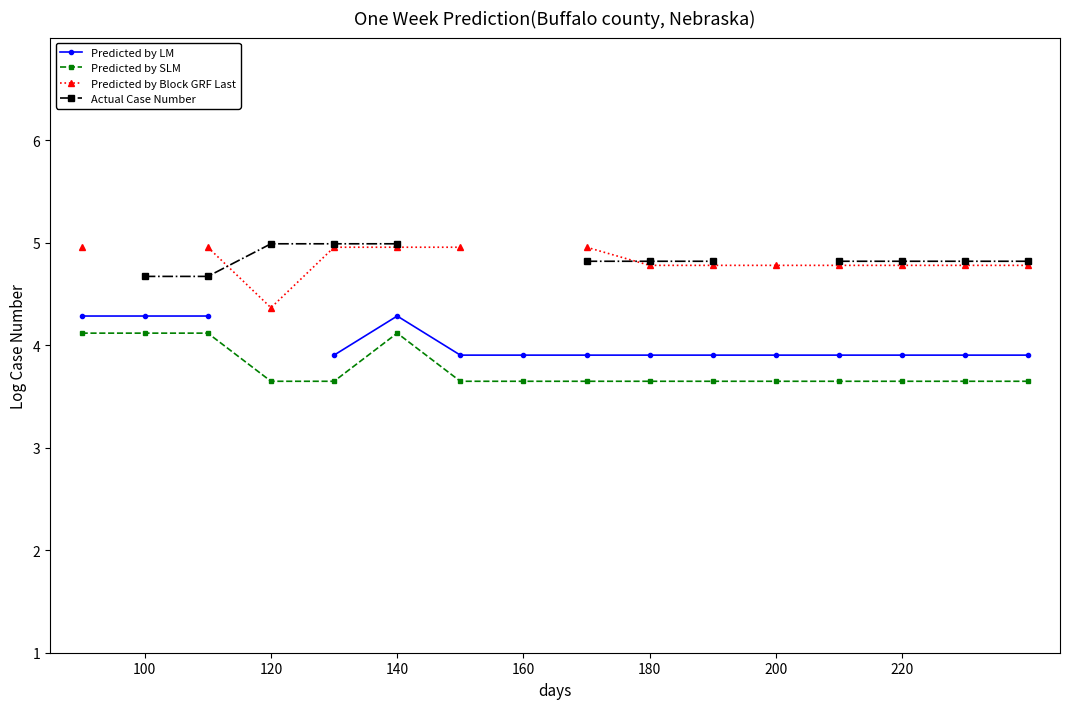

What is the lowest value of the Predicted by SLM series?

3.6